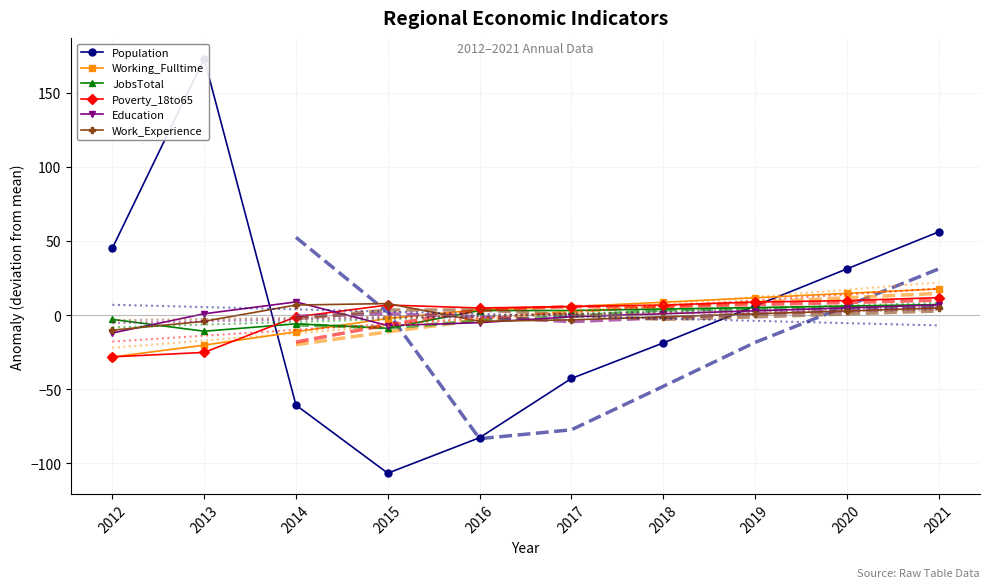

Between 2015 and 2018, which series saw the biggest shift?

Population